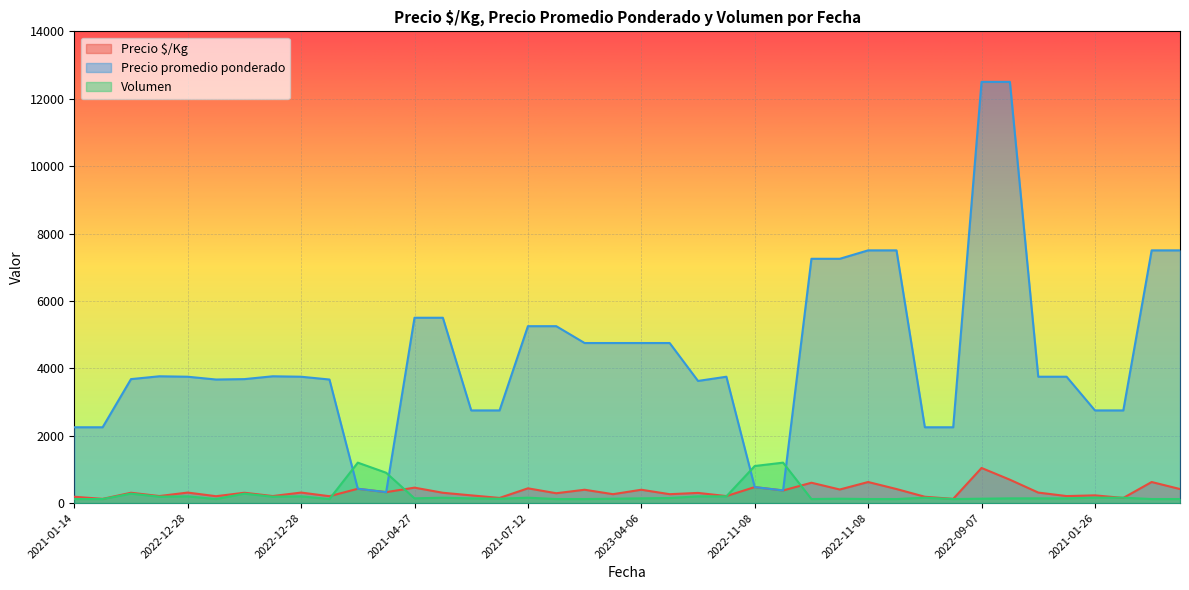

Does the chart display data point markers on the line(s)?

No